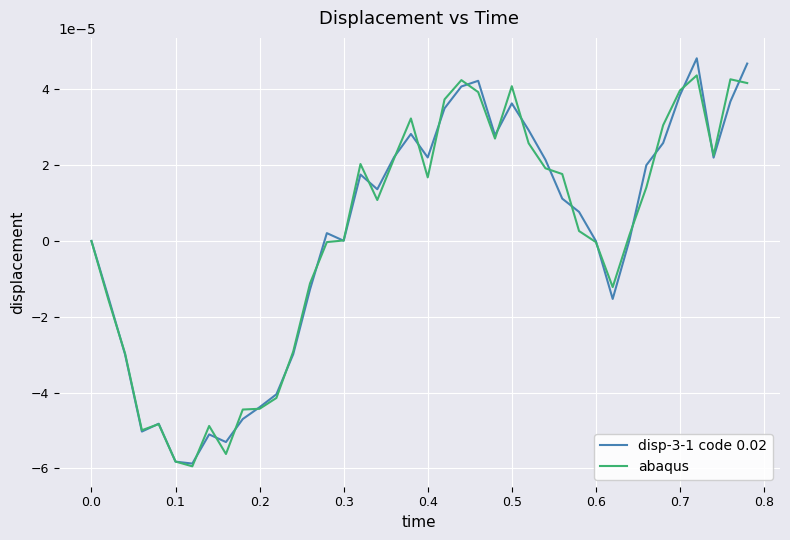

Which series has the largest range (max minus min)?

disp-3-1 code 0.02